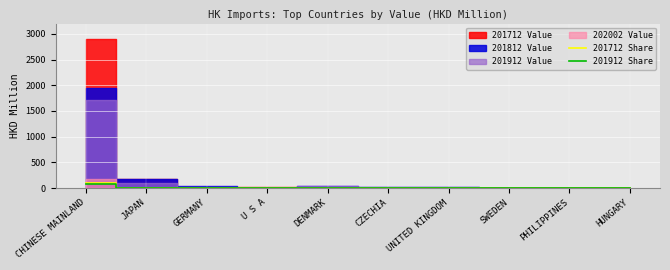

How many data points does each series have?

10